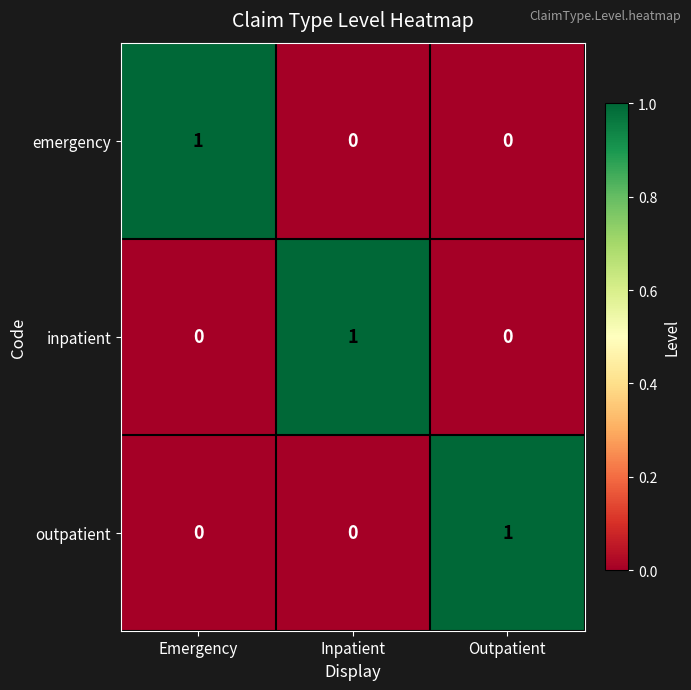

Count the number of data series in this chart.

3